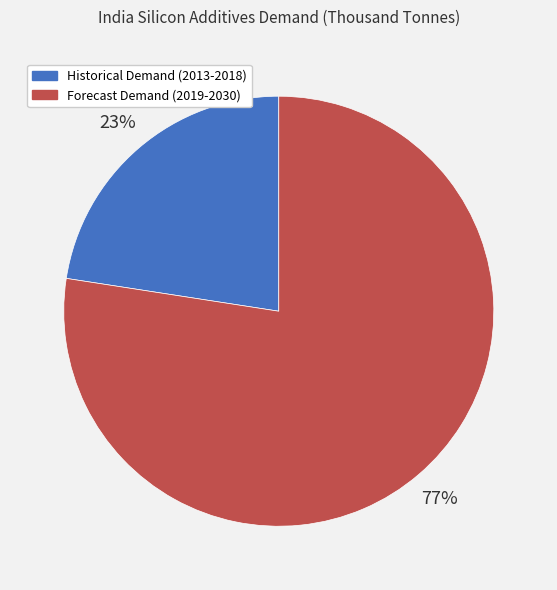

Is there a majority slice in this chart?

Yes